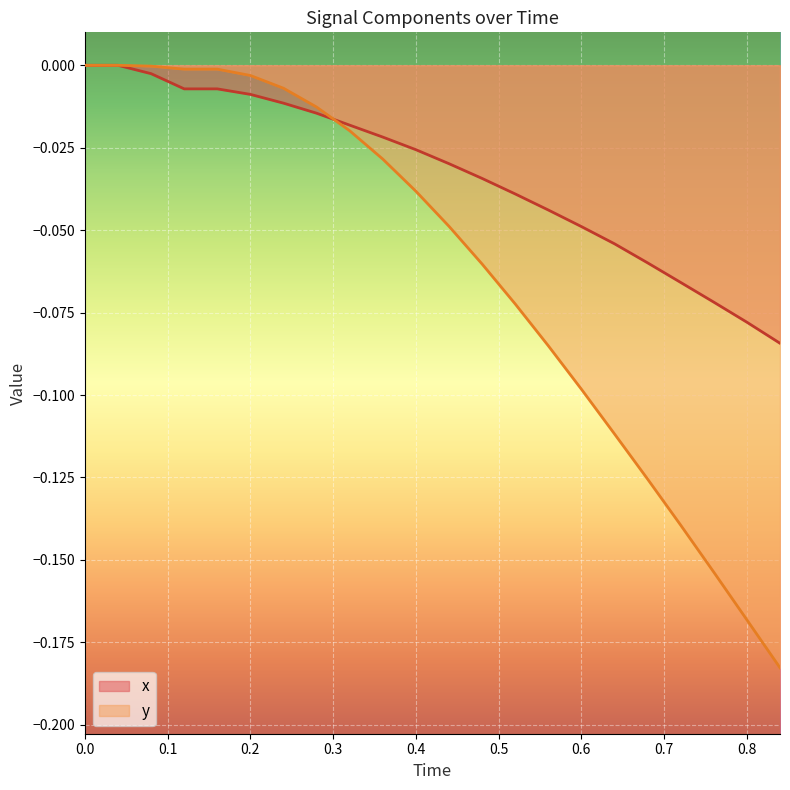

Which series has the largest total across all categories?

x